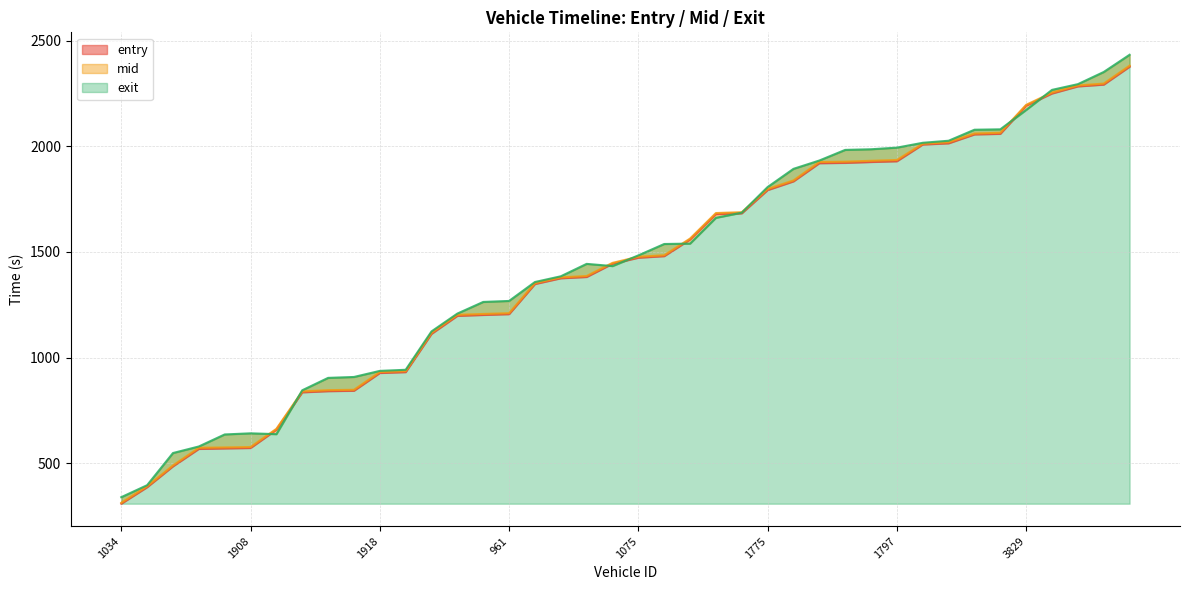

What position from the left is 1785?

17